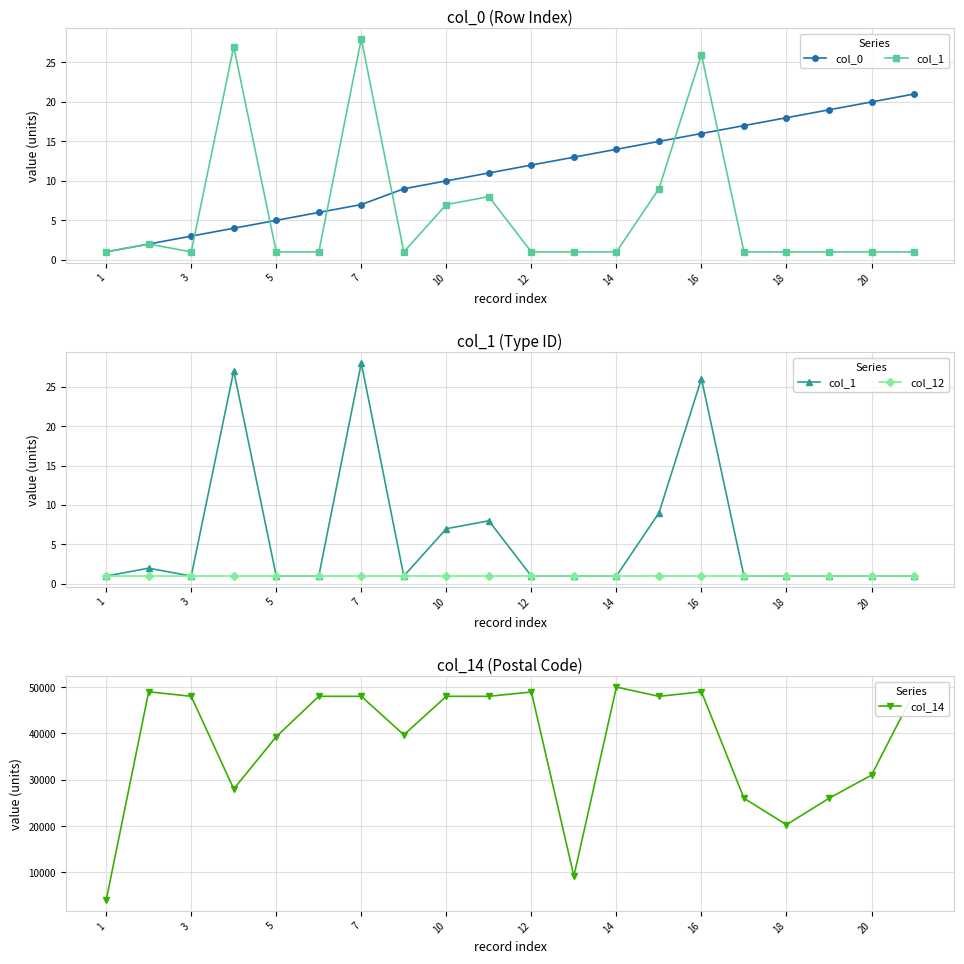

What is the lowest value of the col_14 series?

4009